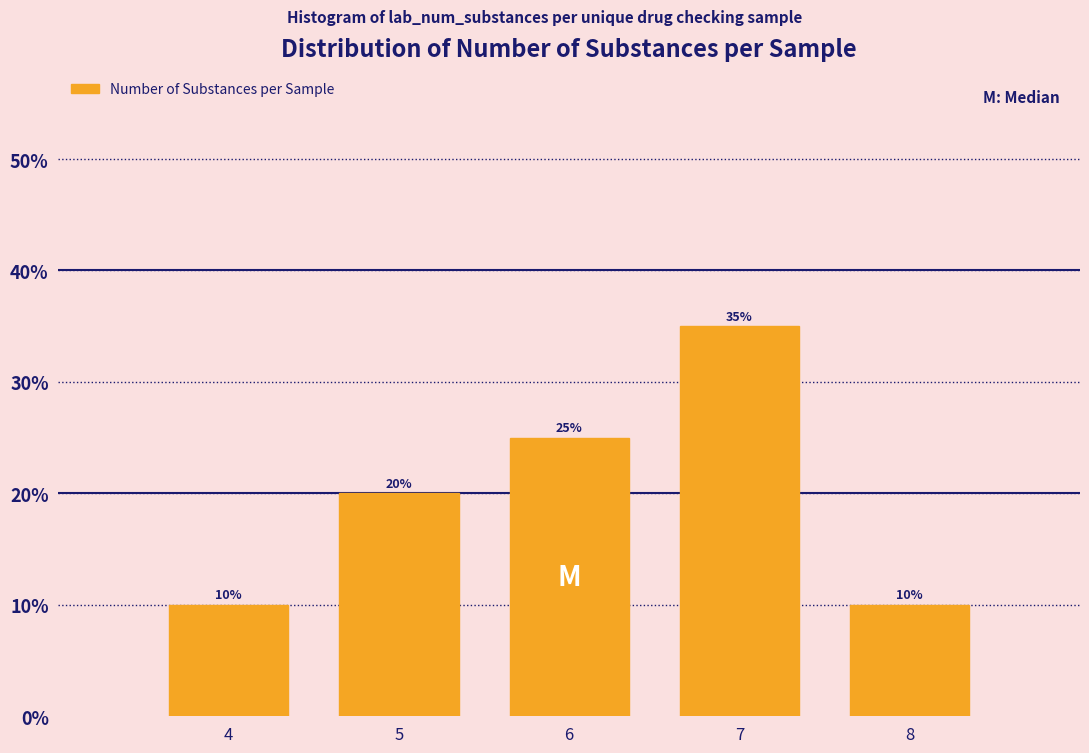

Reading right to left, extract all data points from this chart.

8=10	7=35	6=25	5=20	4=10